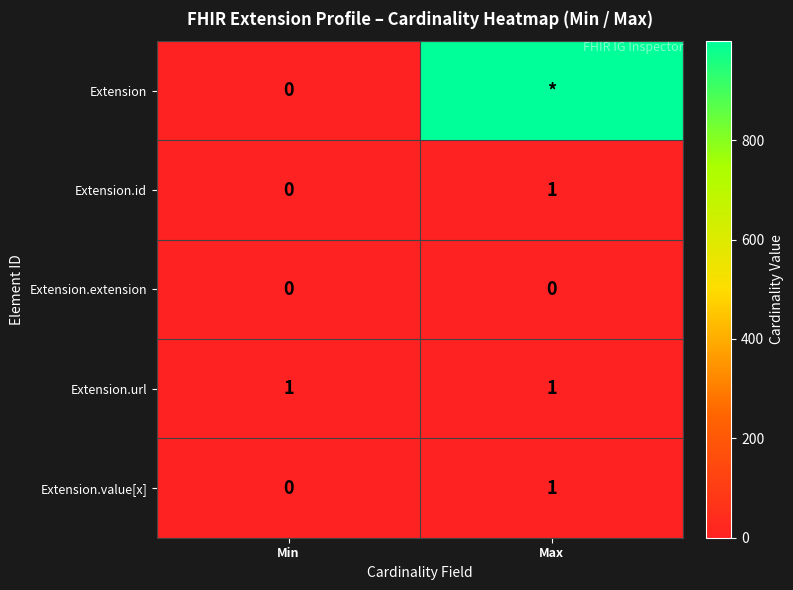

The value of Extension.url at Max is 1. True or false?

True